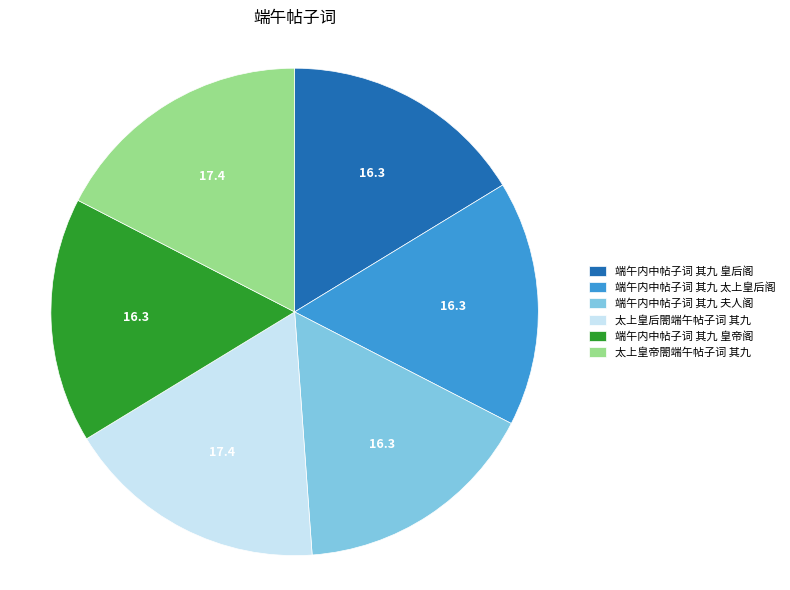

The 端午内中帖子词 其九 皇帝阁 slice represents 4% of the pie. True or false?

False